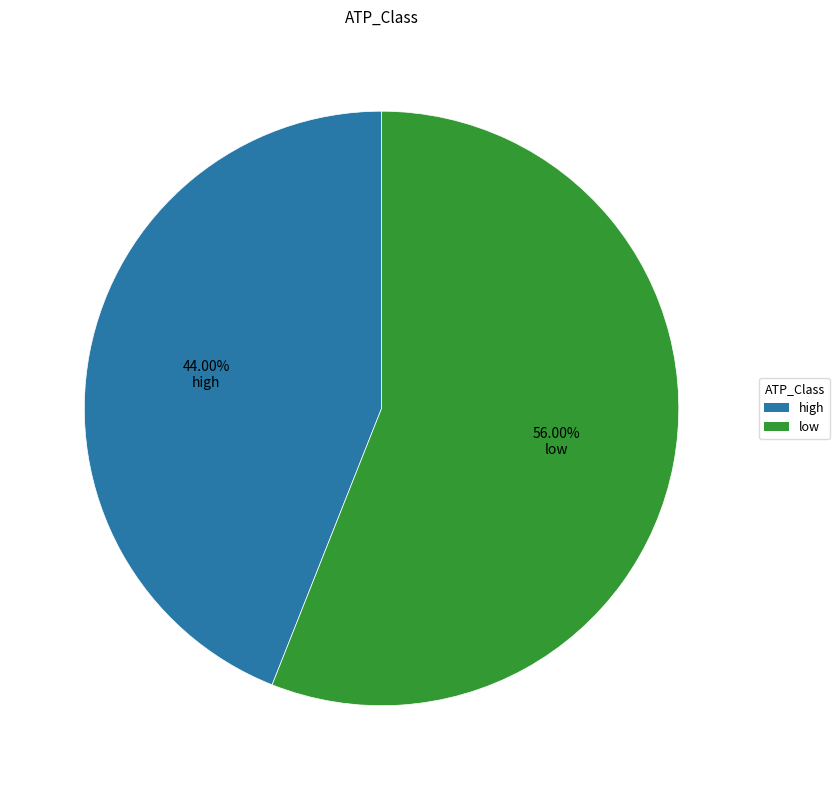

Combined, what portion of the pie is high and low?

100.0%